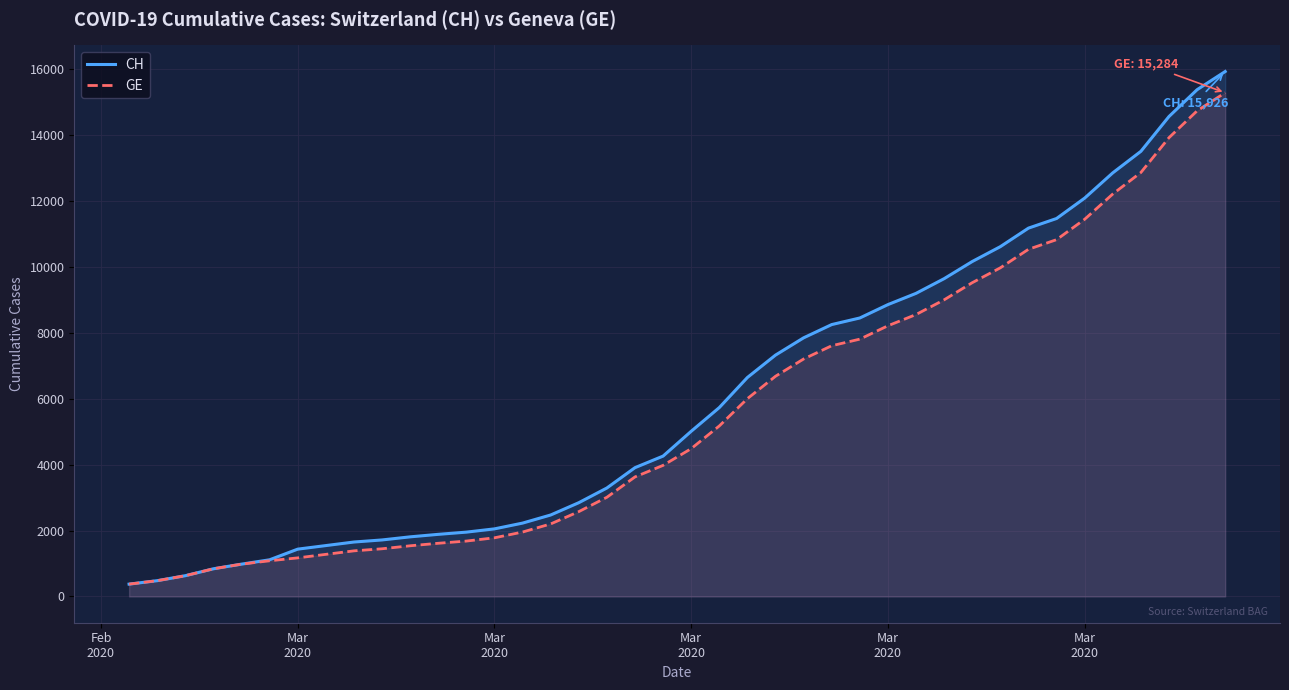

How many lines are shown in the chart?

2